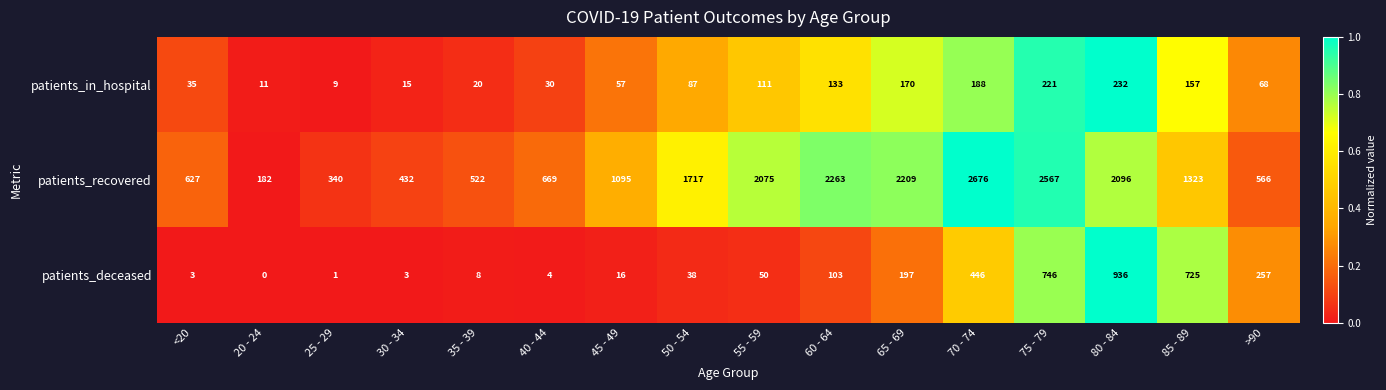

The patients_recovered series shows 799 at 35 - 39. True or false?

False